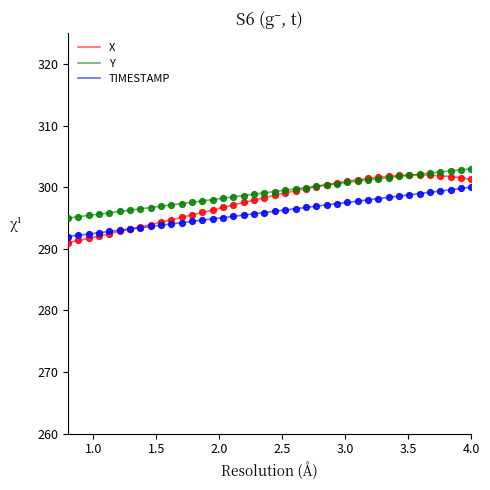

What is the highest value of the Y series?

303.0